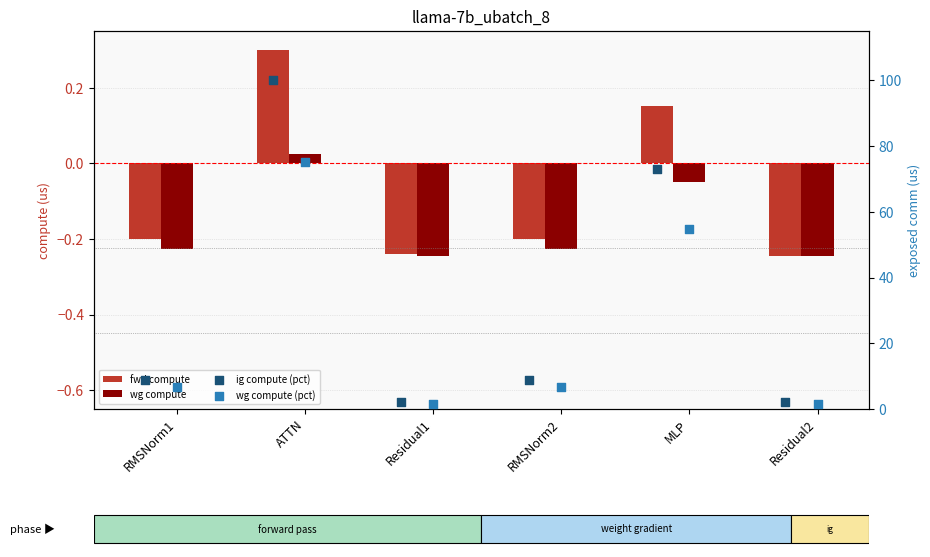

Is the value of fwd compute at ATTN greater than the value of wg compute at ATTN?

Yes